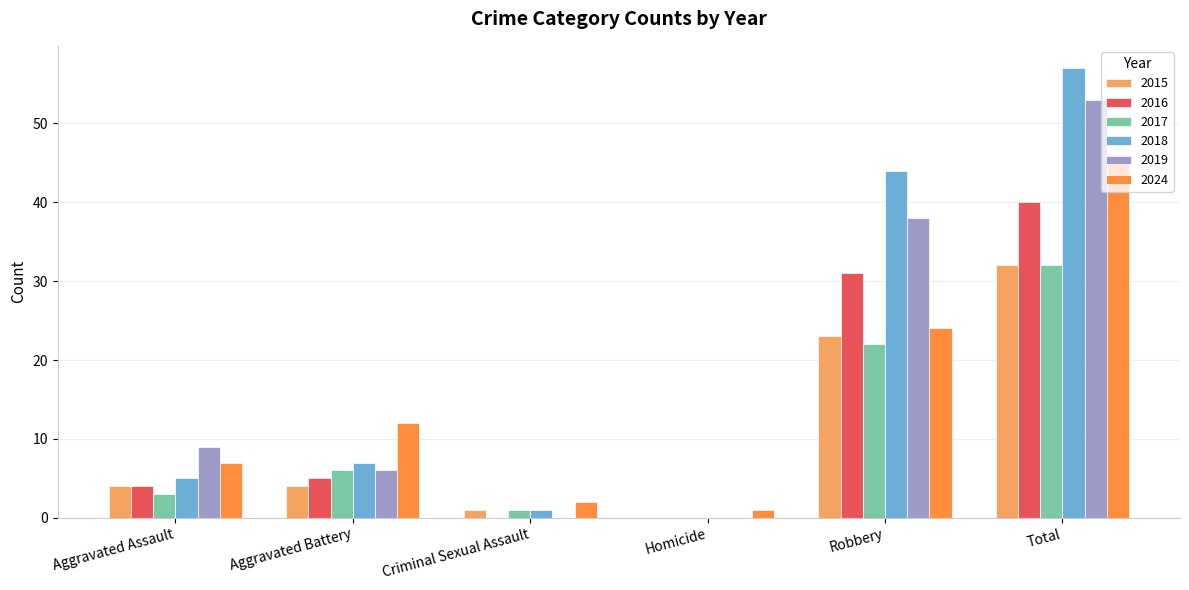

At which label does 2015 reach its peak?

Total